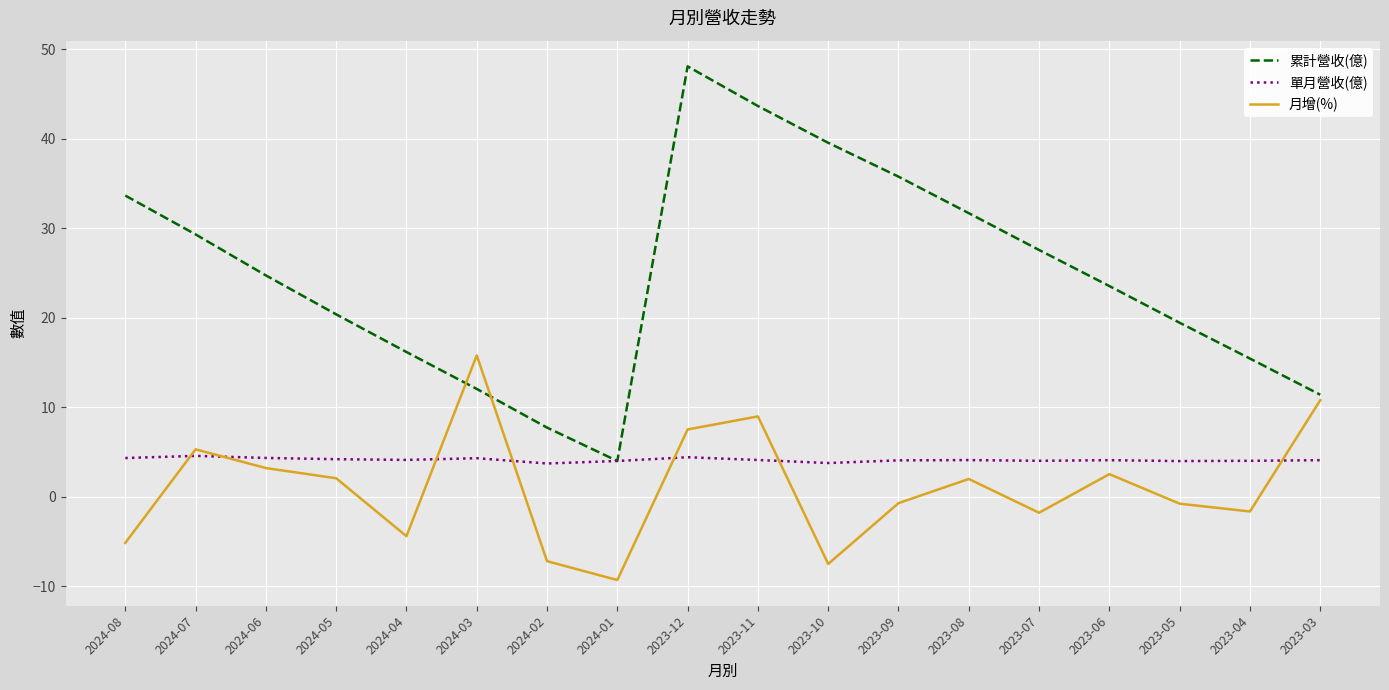

Which series changed the most between 2023-12 and 2023-04?

累計營收(億)